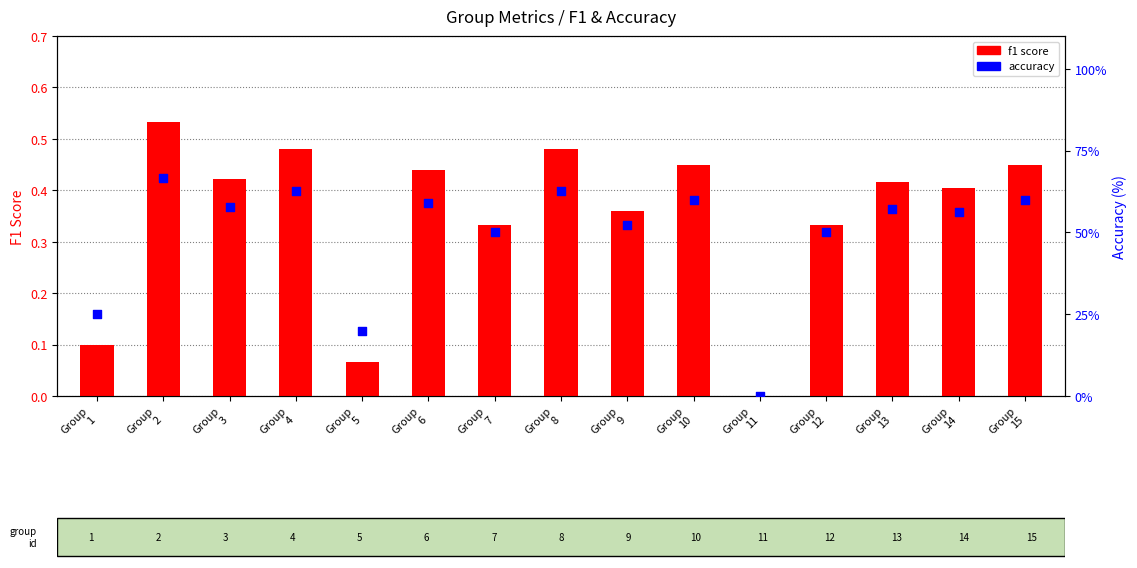

Is the value of accuracy at Group
12 greater than the value of f1 score at Group
14?

Yes